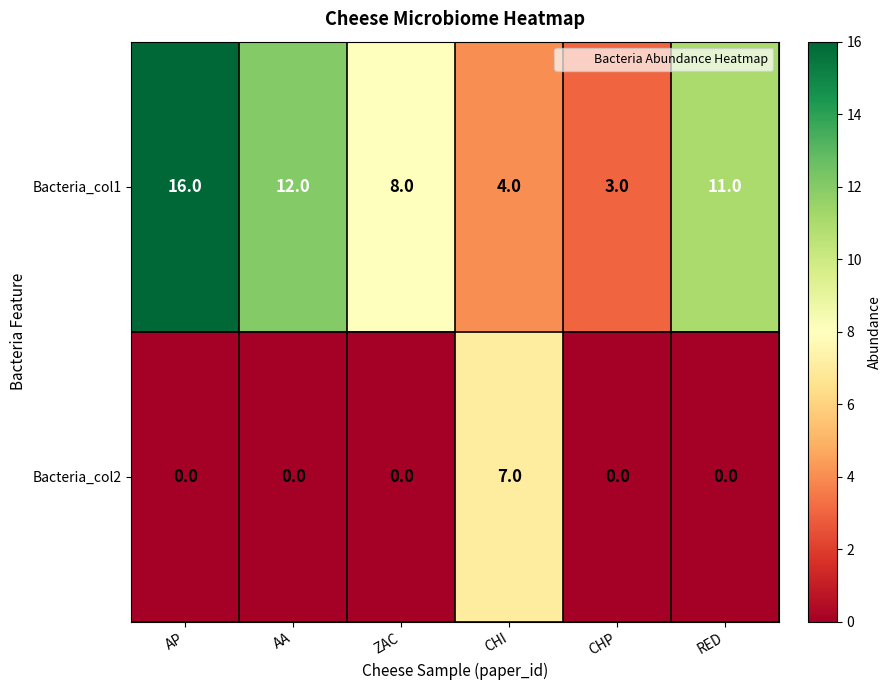

What is the total value across all series at AA?

12